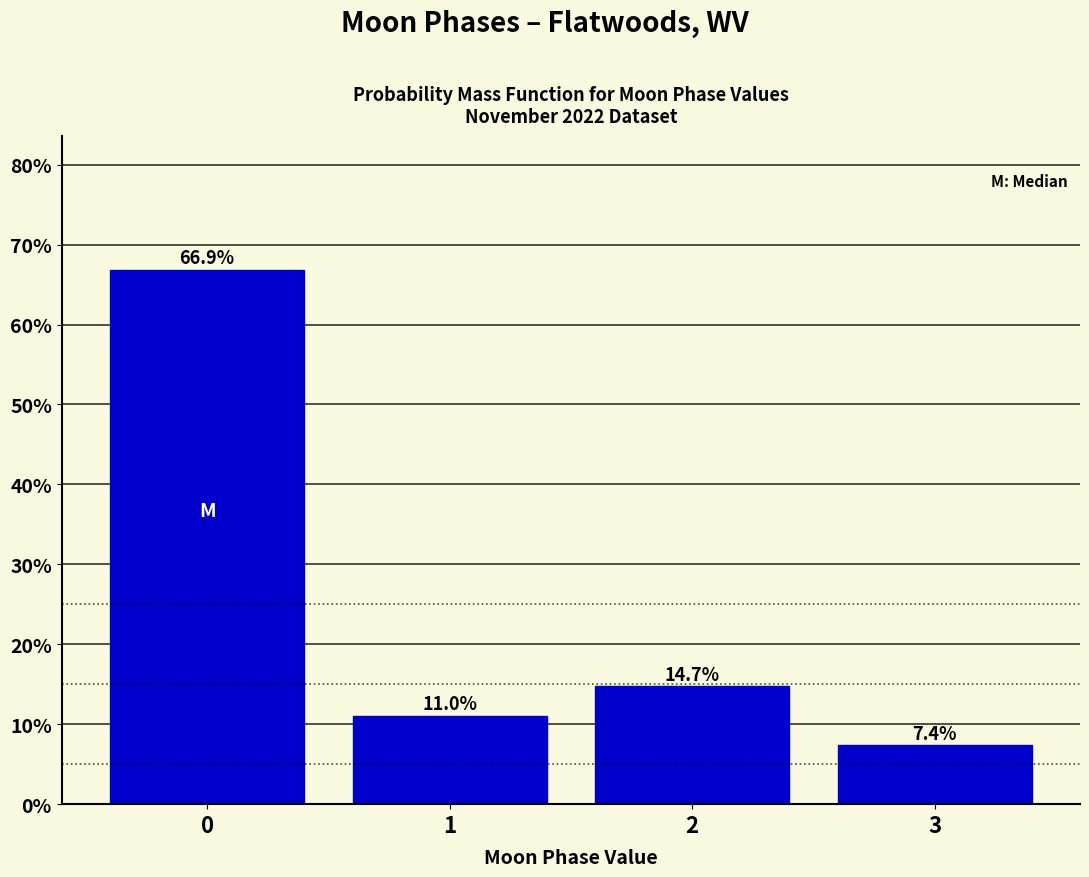

Reading left to right, extract all data points from this chart.

0=66.9	1=11.0	2=14.7	3=7.4